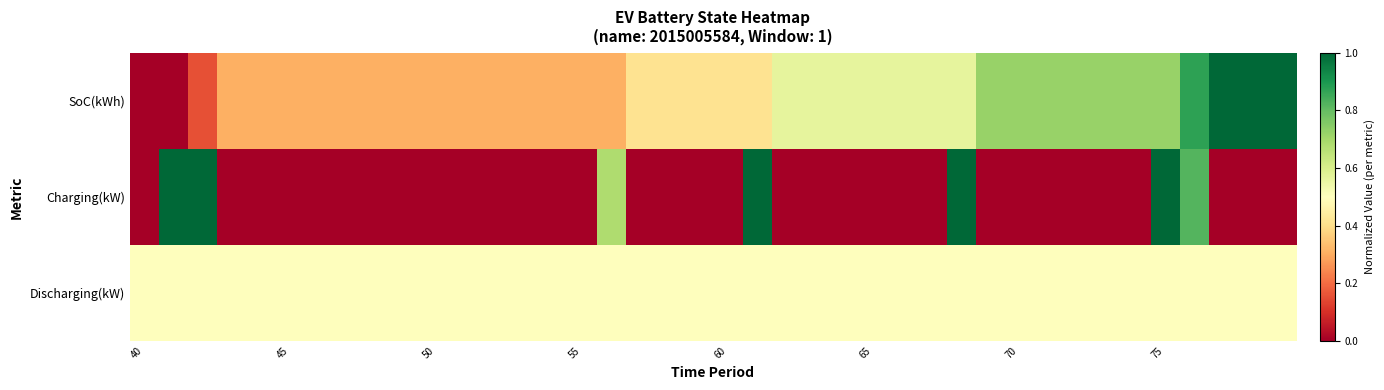

At how many categories does at least one series exceed 0?

40